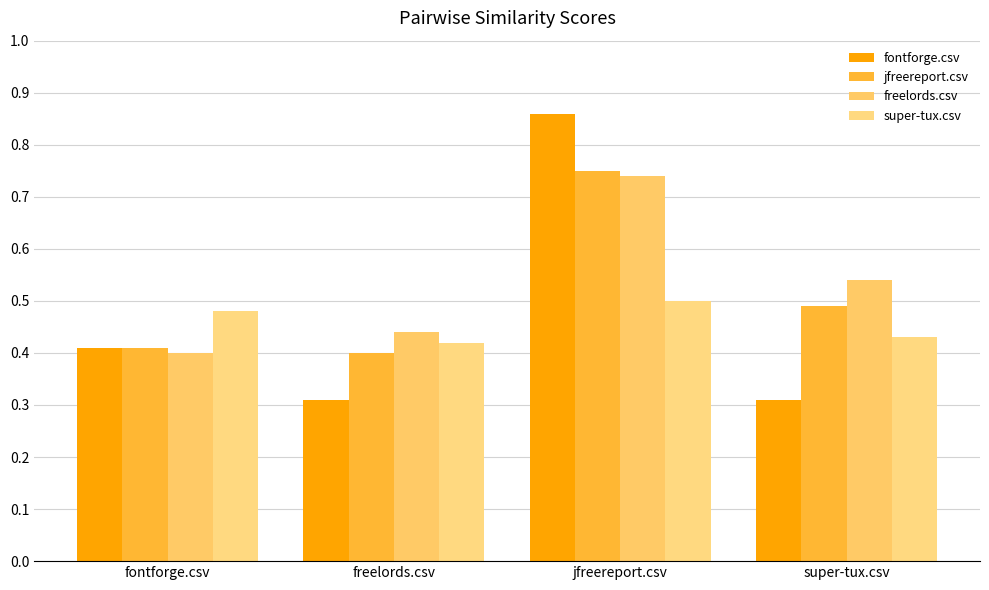

Where is jfreereport.csv nearest to the value 0?

freelords.csv